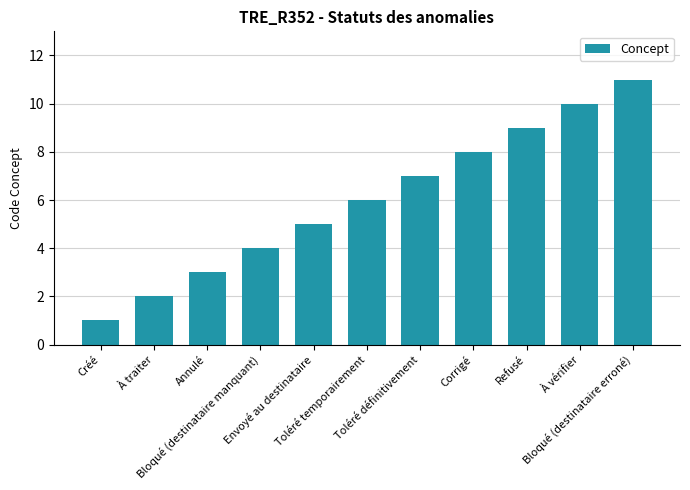

List the labels in order of value, smallest first.

Créé, À traiter, Annulé, Bloqué (destinataire manquant), Envoyé au destinataire, Toléré temporairement, Toléré définitivement, Corrigé, Refusé, À vérifier, Bloqué (destinataire erroné)